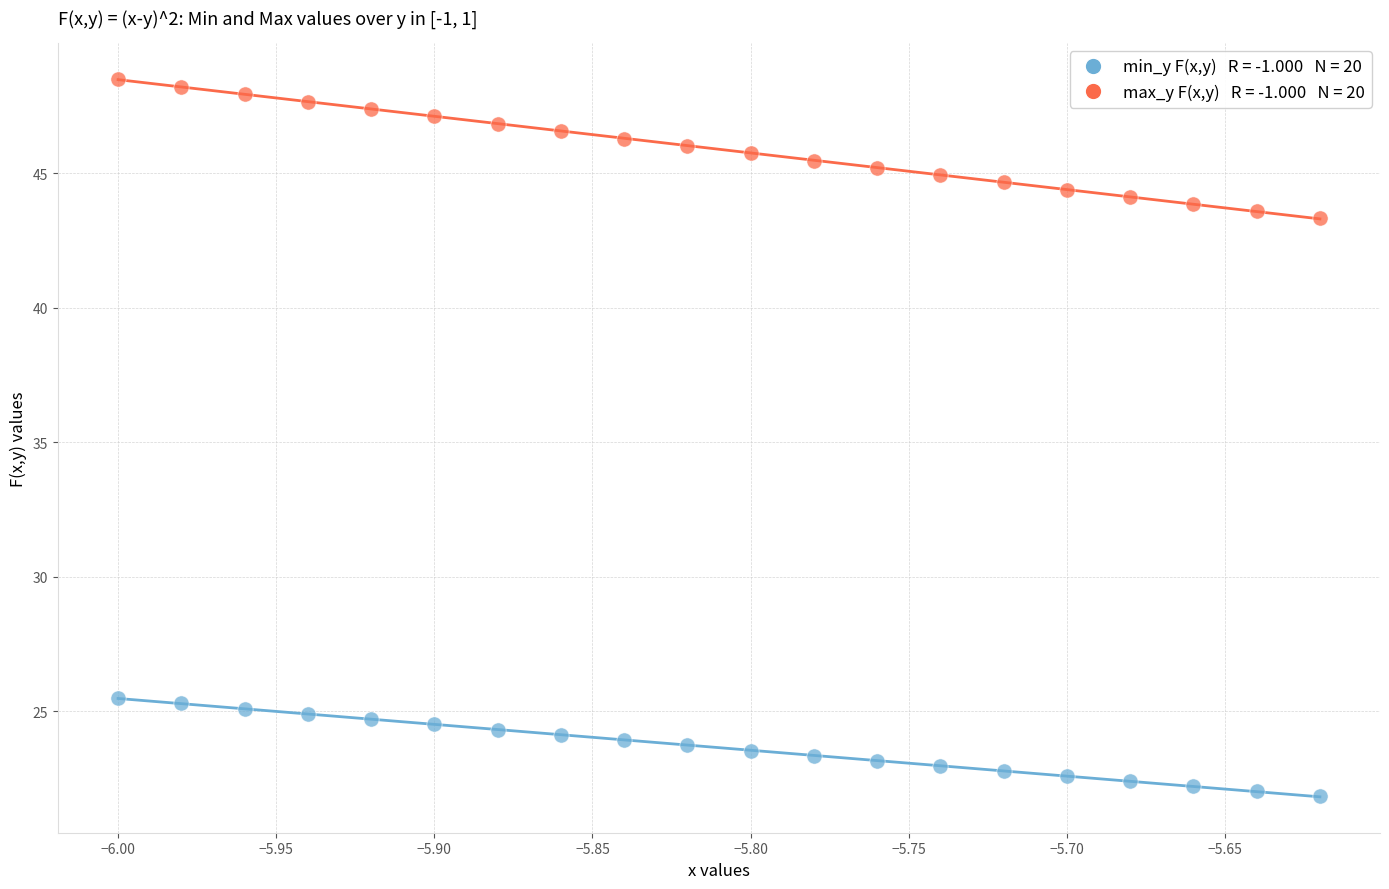

Across all data points, what is the range of X values (max minus min)?

0.4